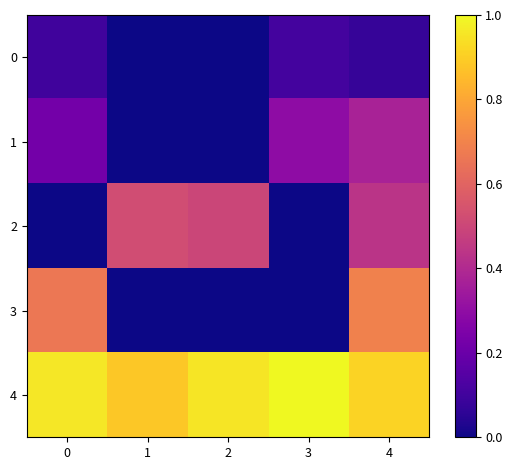

Which label corresponds to the largest value in the chart?

3